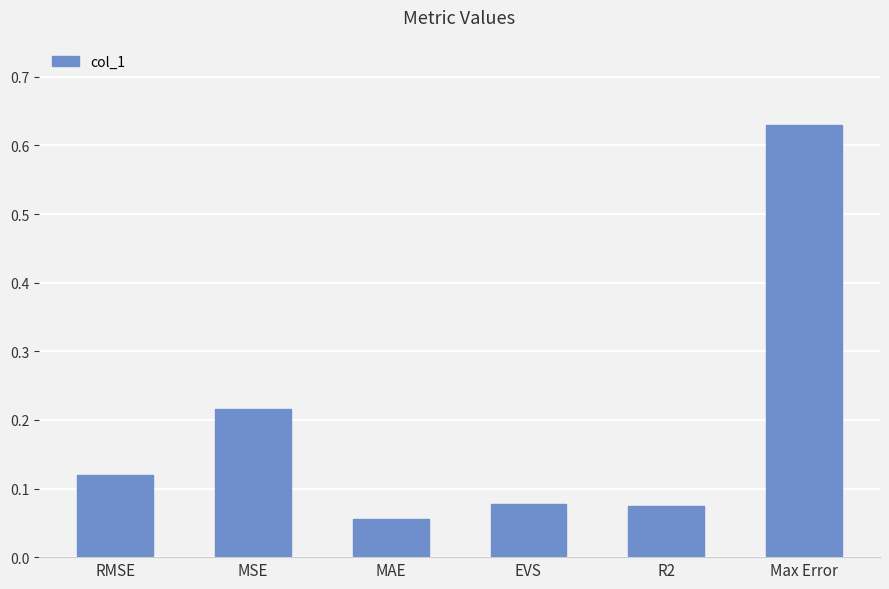

Which category has the highest value across all series?

Max Error